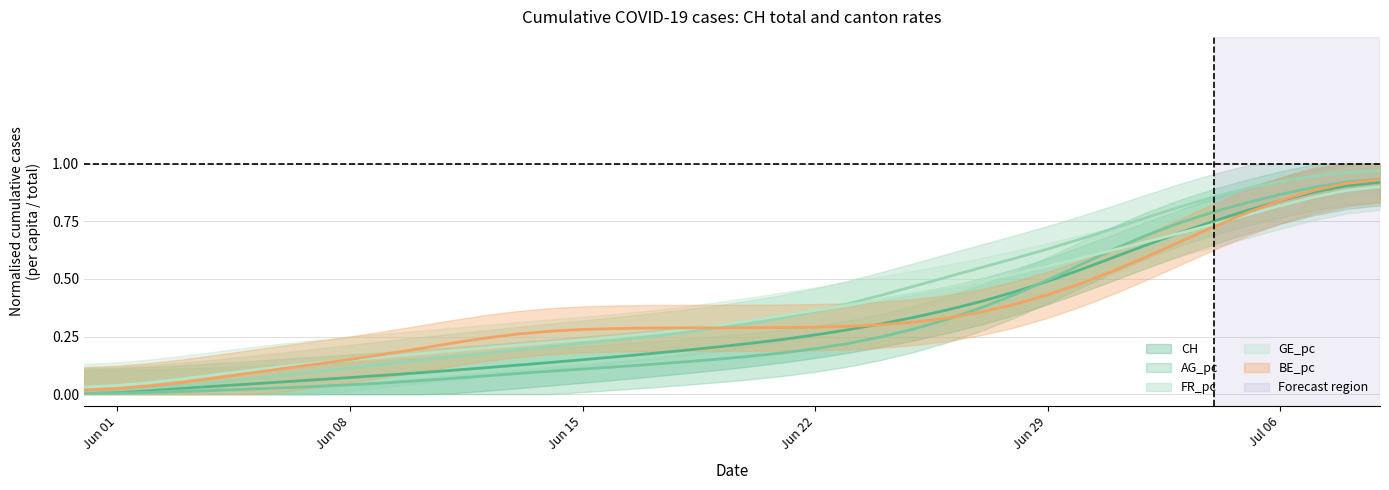

Reading left to right, extract all data points from this chart.

CH: 0.0	0.0	0.0	0.0	0.0	0.0	0.1	0.1	0.1	0.1	0.1	0.1	0.1	0.1	0.1	0.1	0.2	0.2	0.2	0.2	0.2	0.2	0.3	0.3	0.3	0.3	0.4	0.4	0.4	0.5	0.5	0.6	0.6	0.7	0.8	0.8	0.8	0.9	0.9	0.9
AG_pc: 0.0	0.0	0.0	0.0	0.0	0.0	0.0	0.0	0.0	0.0	0.1	0.1	0.1	0.1	0.1	0.1	0.1	0.1	0.1	0.2	0.2	0.2	0.2	0.2	0.2	0.3	0.3	0.4	0.4	0.5	0.6	0.6	0.7	0.7	0.8	0.8	0.9	0.9	0.9	0.9
FR_pc: 0.0	0.0	0.0	0.0	0.1	0.1	0.1	0.1	0.1	0.1	0.1	0.2	0.2	0.2	0.2	0.2	0.2	0.2	0.3	0.3	0.3	0.3	0.4	0.4	0.4	0.5	0.5	0.5	0.6	0.6	0.7	0.7	0.8	0.8	0.9	0.9	0.9	0.9	1.0	1.0
GE_pc: 0.0	0.0	0.1	0.1	0.1	0.1	0.1	0.1	0.1	0.2	0.2	0.2	0.2	0.2	0.2	0.2	0.2	0.3	0.3	0.3	0.3	0.3	0.4	0.4	0.4	0.4	0.5	0.5	0.5	0.6	0.6	0.6	0.7	0.7	0.7	0.8	0.8	0.9	0.9	0.9
BE_pc: 0.0	0.0	0.0	0.1	0.1	0.1	0.1	0.1	0.2	0.2	0.2	0.2	0.2	0.3	0.3	0.3	0.3	0.3	0.3	0.3	0.3	0.3	0.3	0.3	0.3	0.3	0.3	0.4	0.4	0.4	0.5	0.5	0.6	0.7	0.7	0.8	0.8	0.9	0.9	0.9